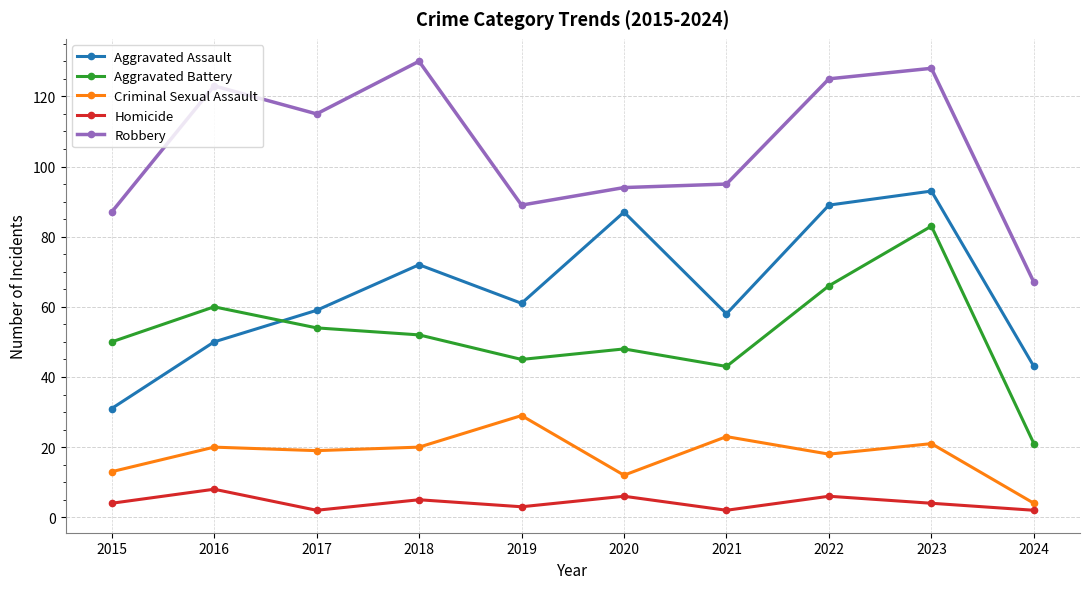

What are all the series names shown in the legend?

Aggravated Assault, Aggravated Battery, Criminal Sexual Assault, Homicide, Robbery